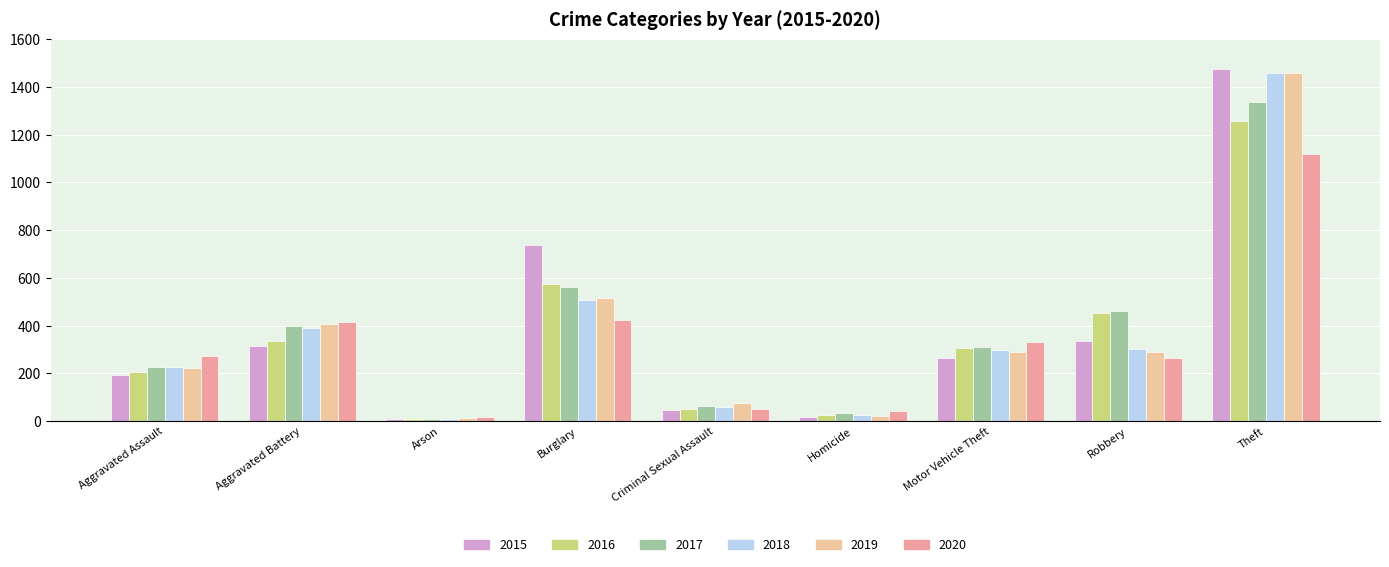

Does the chart contain stacked bars?

No